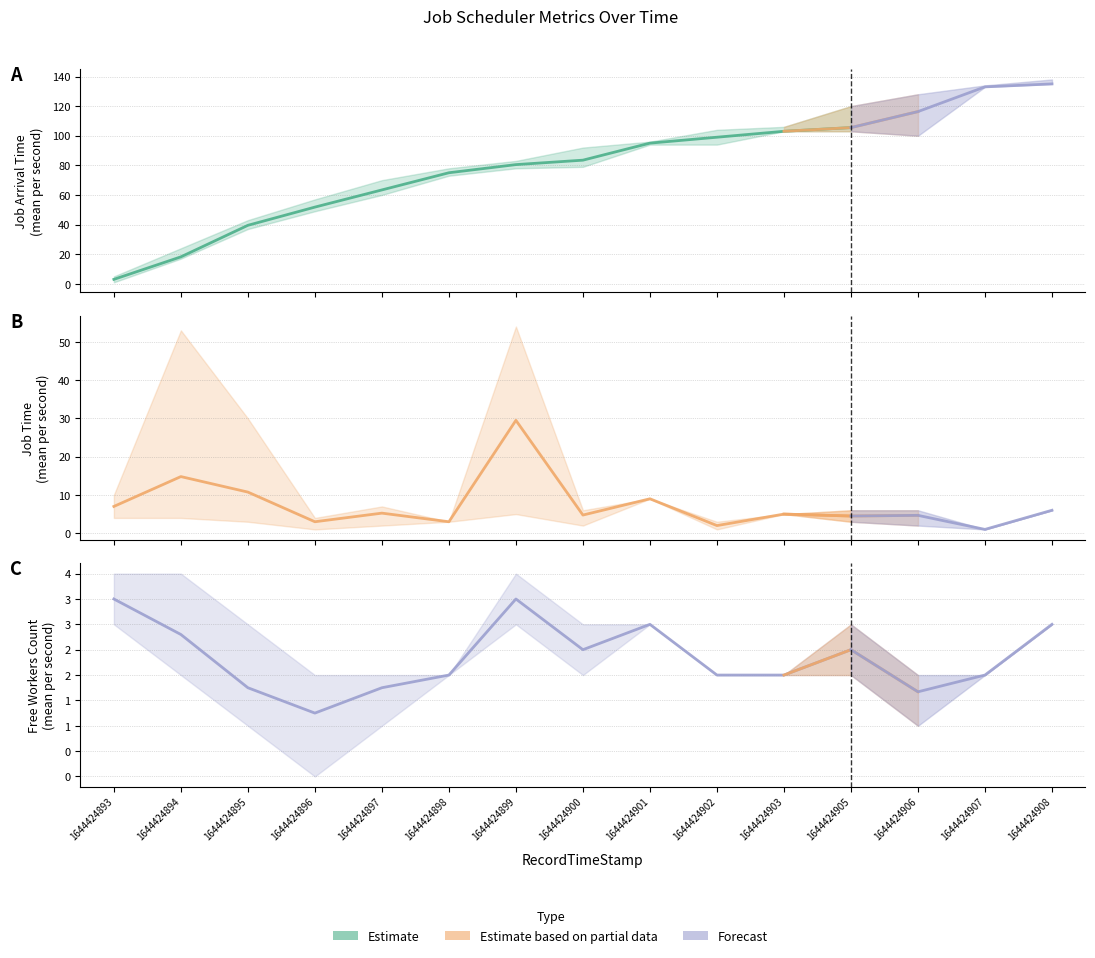

What is the sum of the JobArrivalTime values at 1644424893 and 1644424897?

66.4